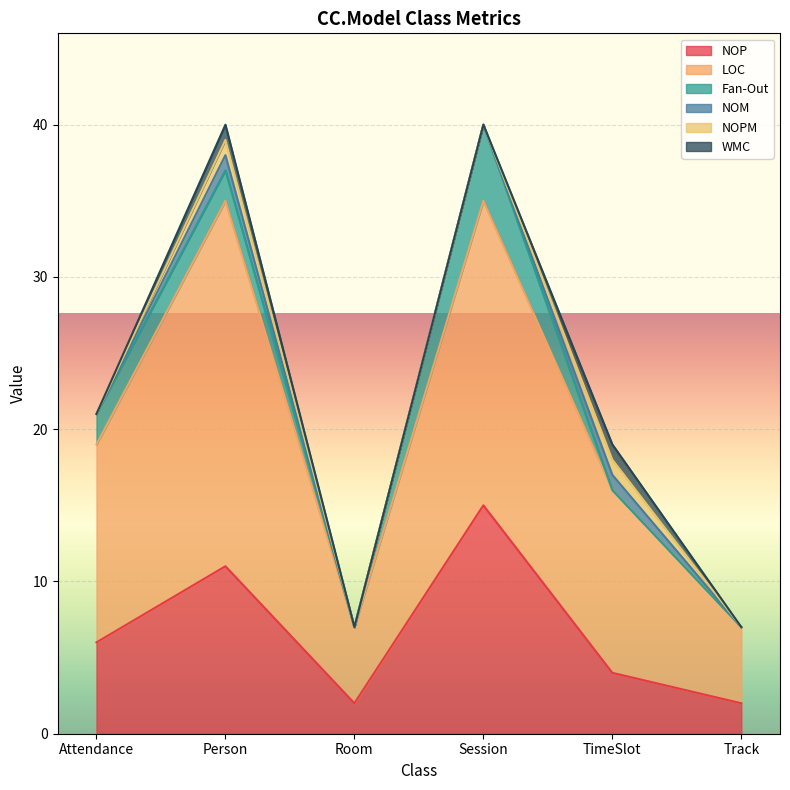

How many interior local peaks does the NOPM series have?

2